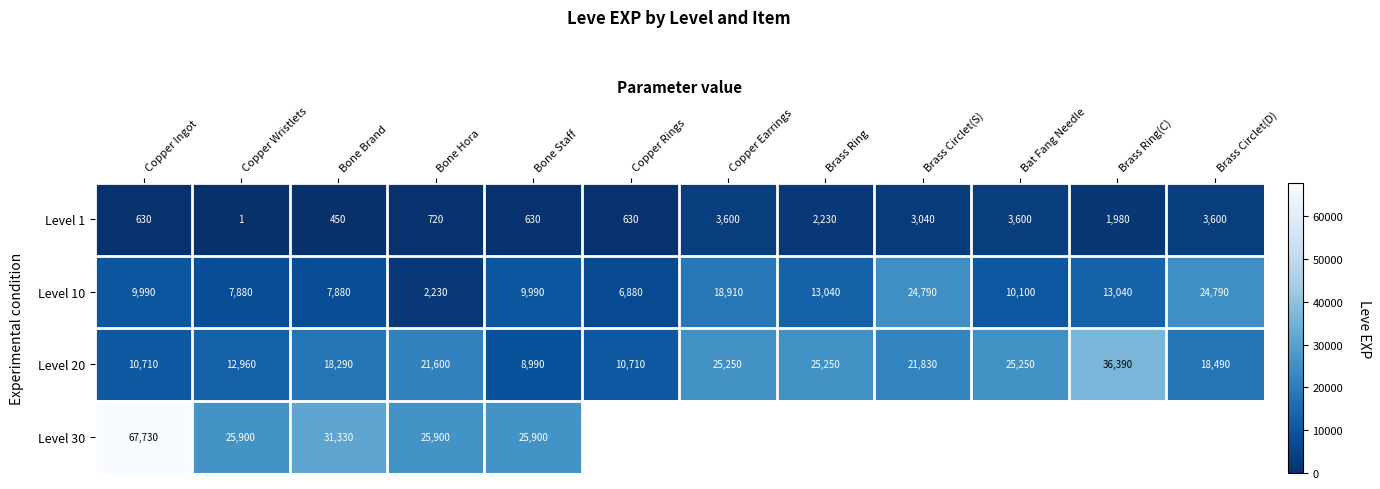

What is the difference between the maximum and minimum values in the Level 20 series?

27400